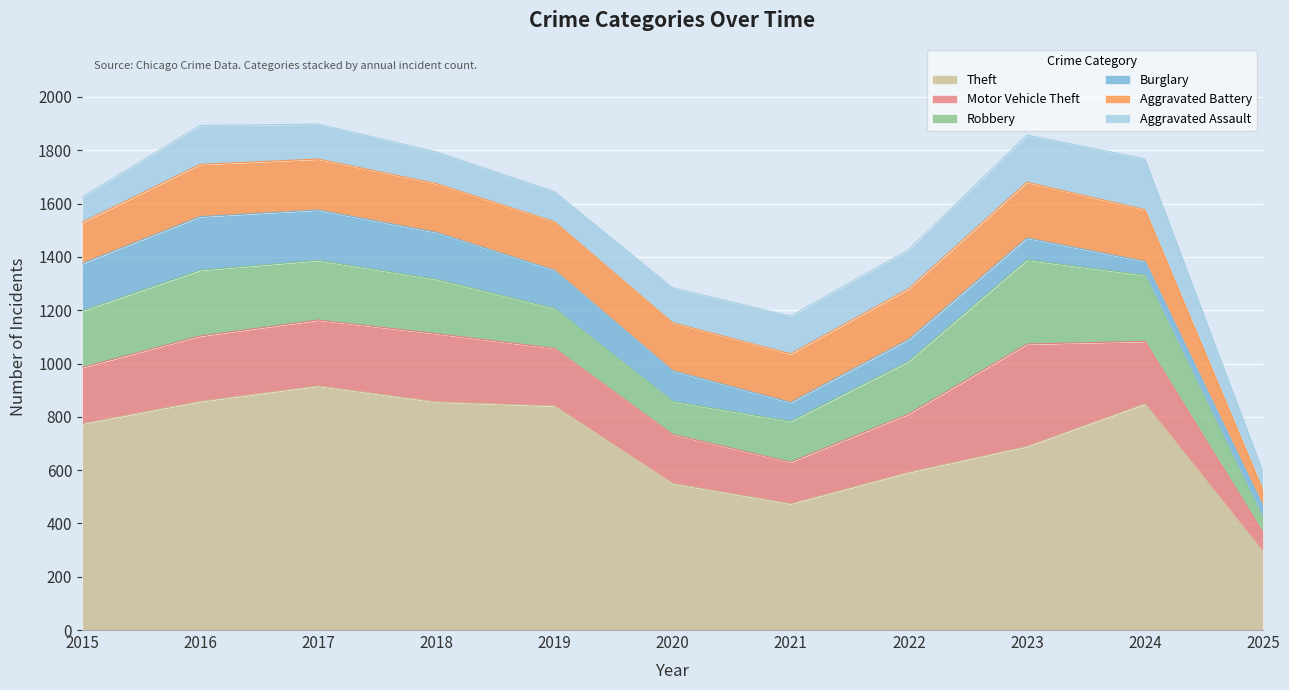

True or false: Theft has a value of 774 at 2015.

True